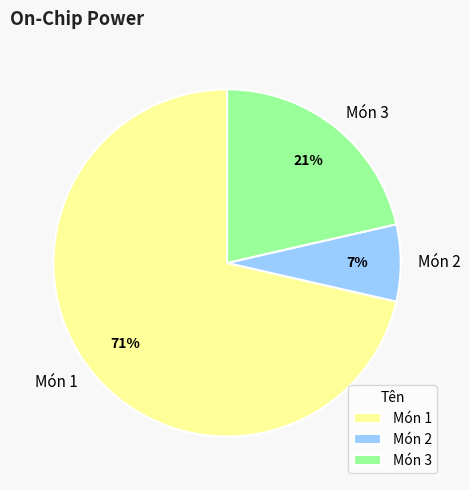

Rank the categories by value from highest to lowest.

Món 1, Món 3, Món 2